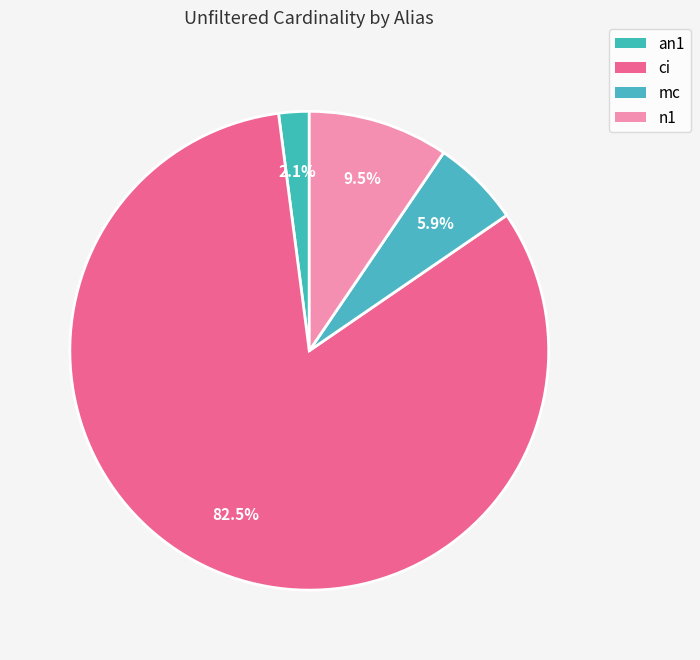

How many segments does this pie chart have?

4